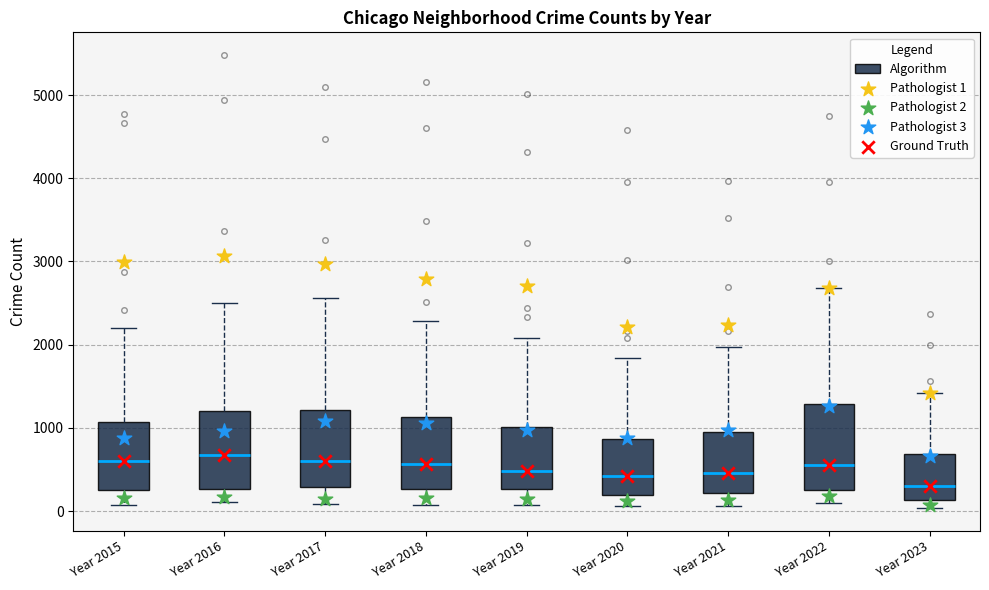

Reading left to right, transcribe this box plot: for each box, give where its median line is, the range the box spans, and where its two whiskers end, as read against the y-axis. The values are not printed on the chart, so give them approximately, as read against the axis.

Year 2015: median 600, box 300 to 1100, whiskers 100 to 2200
Year 2016: median 700, box 300 to 1200, whiskers 100 to 2500
Year 2017: median 600, box 300 to 1200, whiskers 100 to 2600
Year 2018: median 600, box 300 to 1100, whiskers 100 to 2300
Year 2019: median 500, box 300 to 1000, whiskers 100 to 2100
Year 2020: median 400, box 200 to 900, whiskers 100 to 1800
Year 2021: median 500, box 200 to 900, whiskers 100 to 2000
Year 2022: median 600, box 300 to 1300, whiskers 100 to 2700
Year 2023: median 300, box 100 to 700, whiskers 0 to 1400